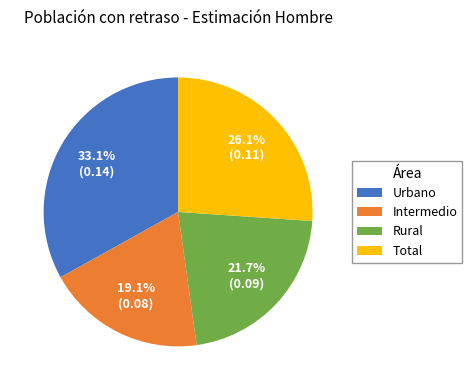

Does Rural represent more than half of the total?

No